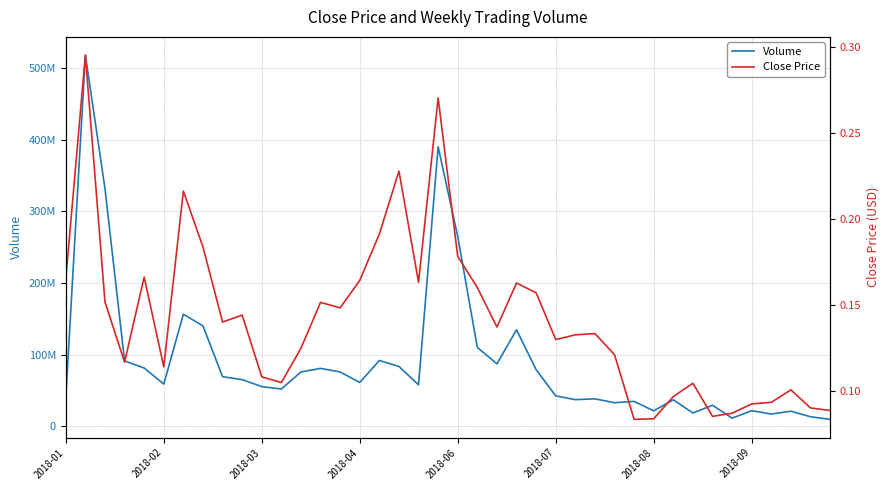

What is the average value of the Volume series?

91113864.4